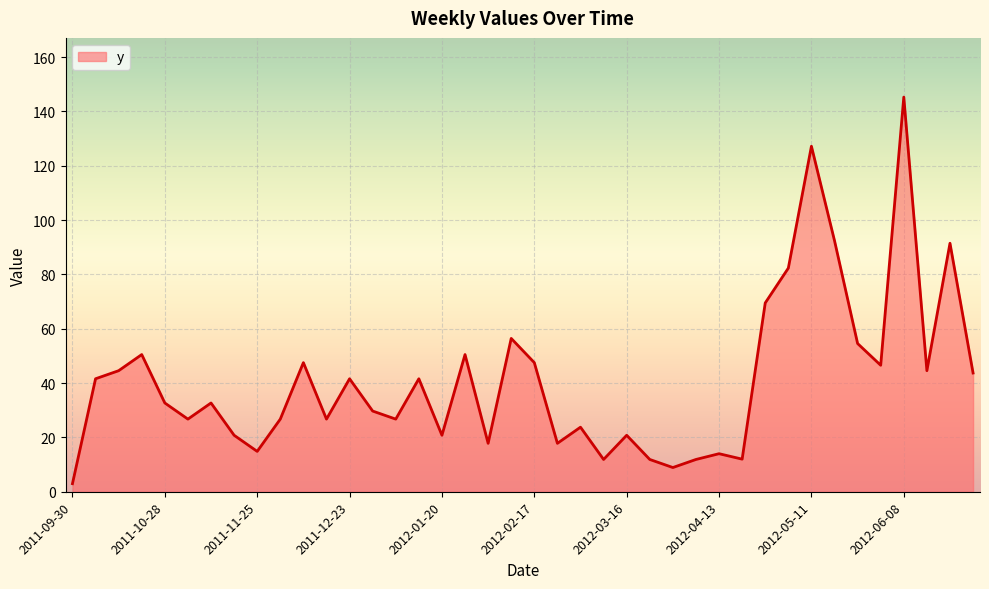

What is the difference between the maximum and minimum values?

142.3